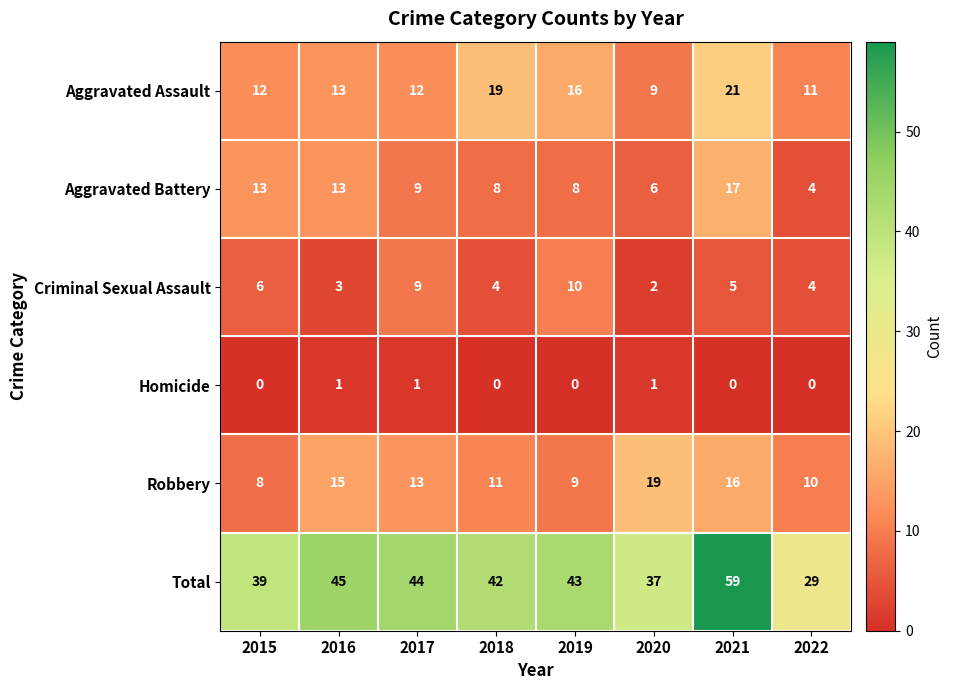

At which label does Aggravated Battery first exceed 9?

2015